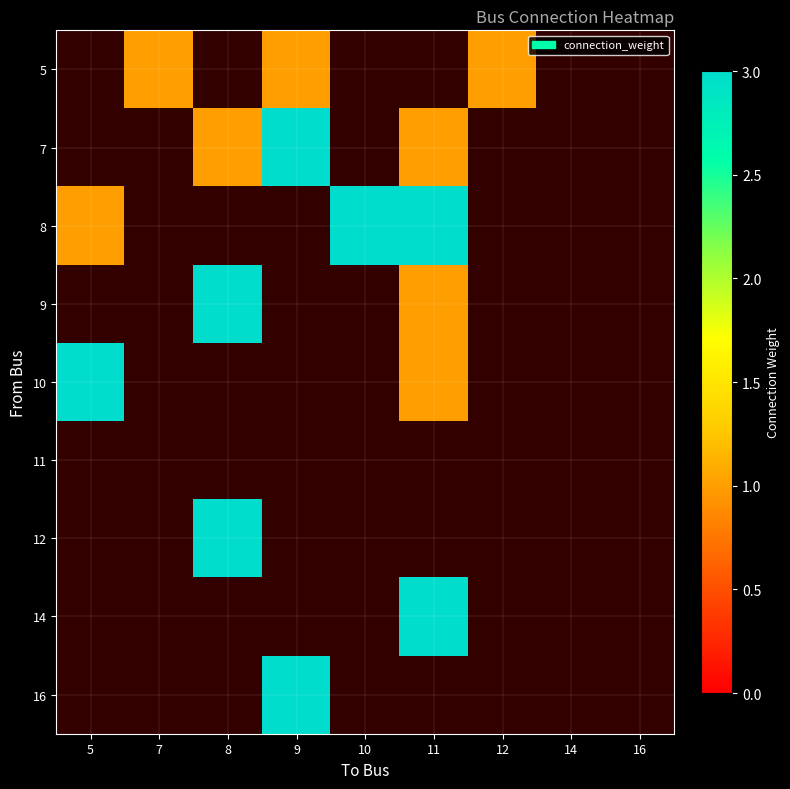

How many data points does each series have?

9